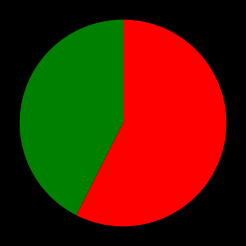

How many slices are in this pie chart?

2